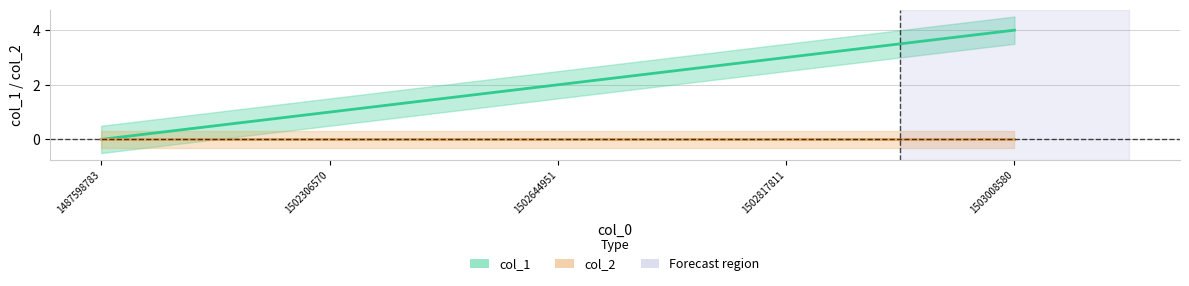

Reading left to right, list all the values displayed in this chart.

0	1	2	3	4